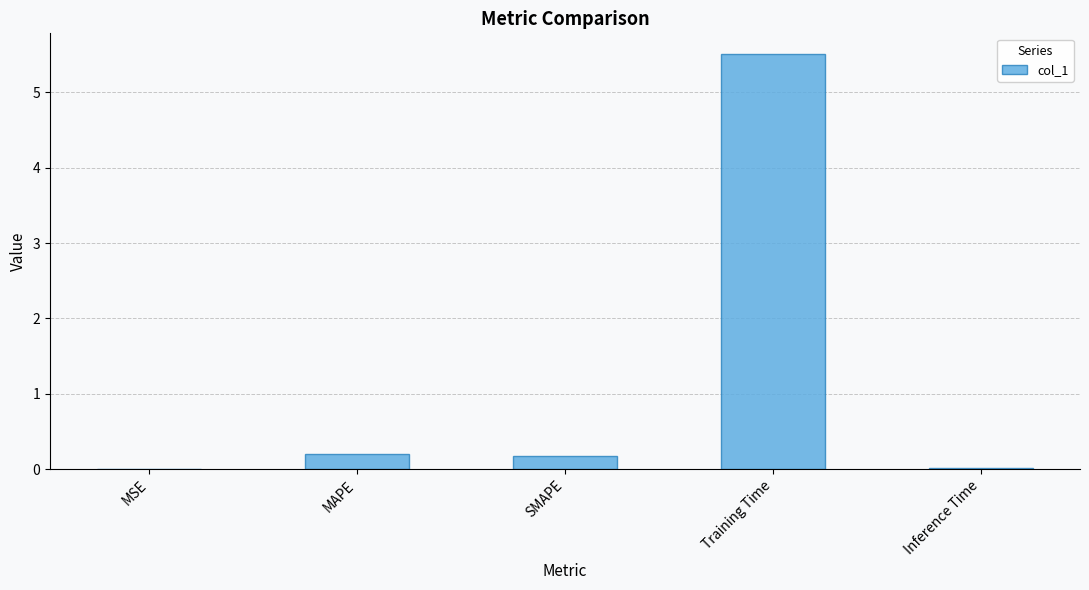

Which label corresponds to the largest value in the chart?

Training Time